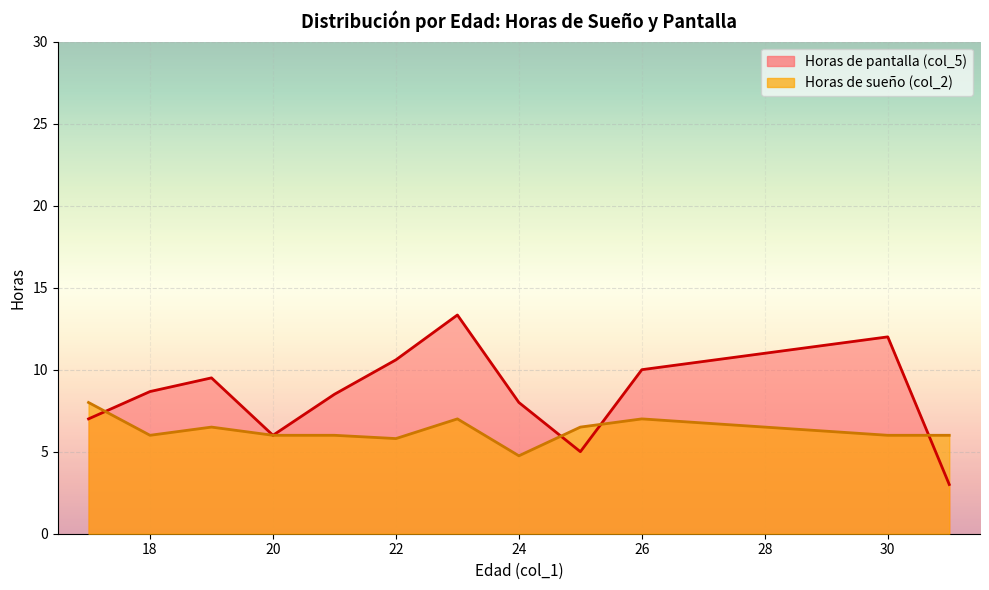

What are all the series names shown in the legend?

Horas de sueño (col_2), Horas de pantalla (col_5)